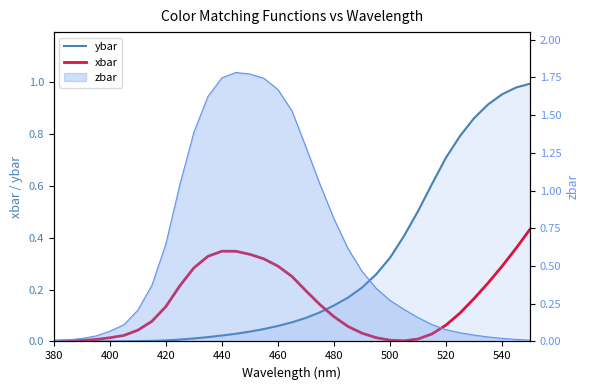

What is the value of the ybar point at the 32nd from the left?

0.9